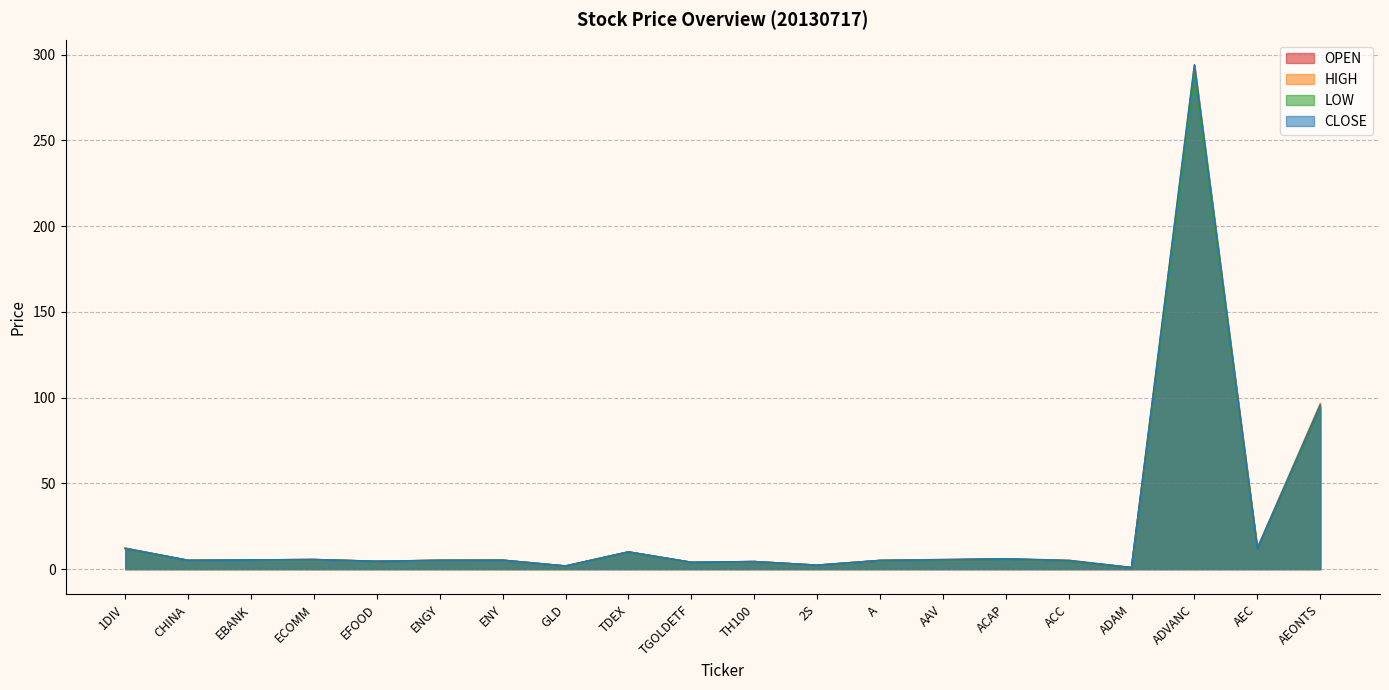

What is the value of the OPEN point at the 5th from the left?

4.5